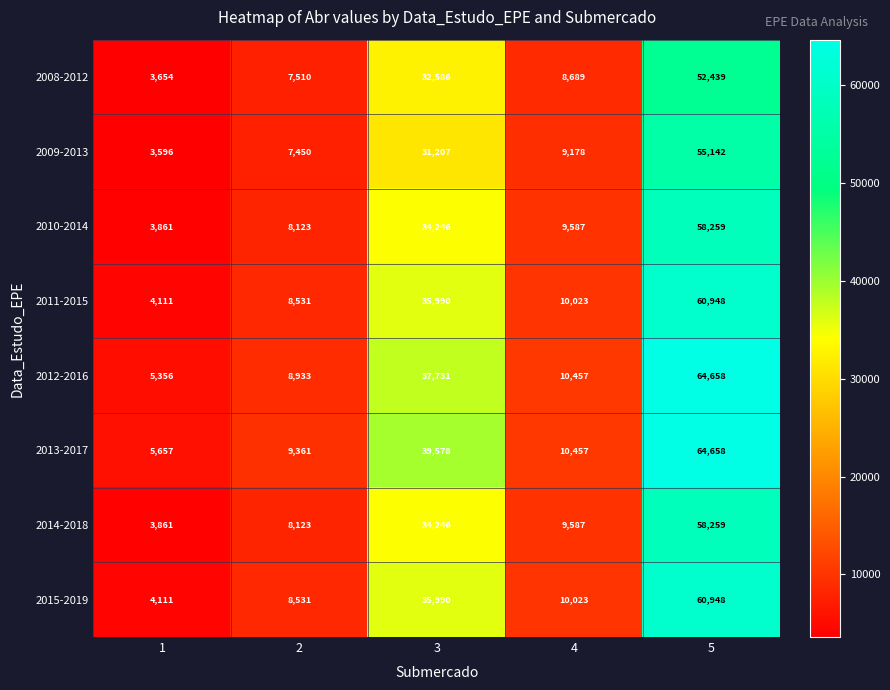

Read the 2013-2017 value at 4.

10457